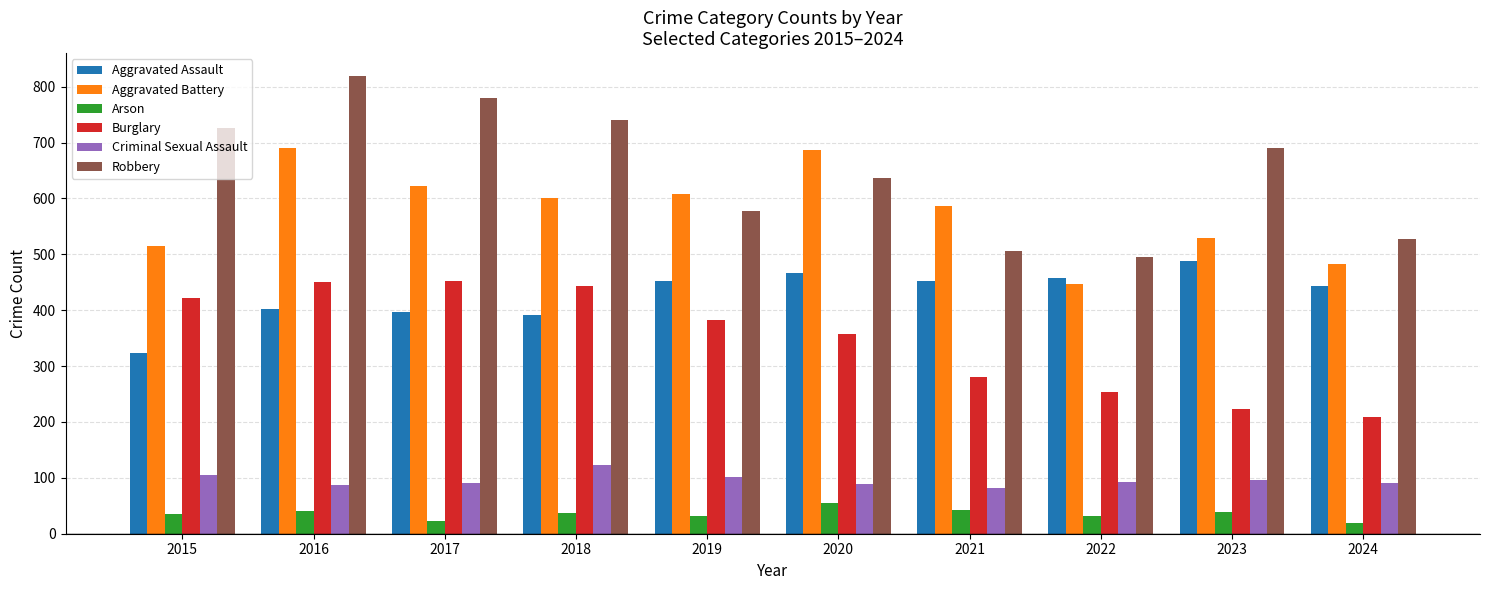

Between 2020 and 2022, which series saw the biggest shift?

Aggravated Battery